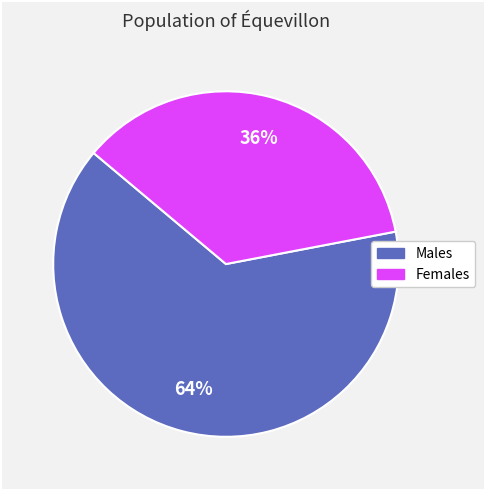

Does any single category account for the majority?

Yes